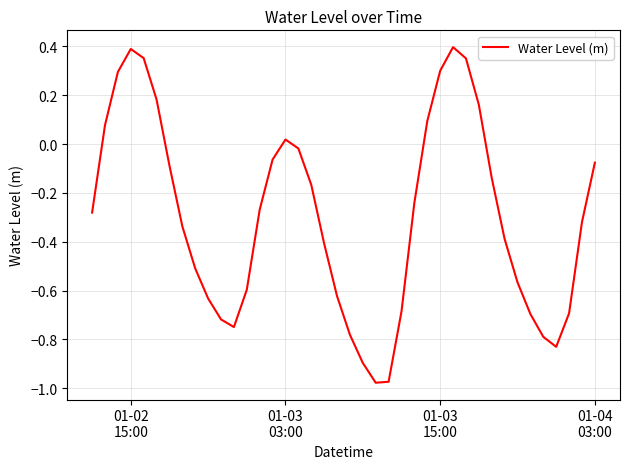

What is the difference between the maximum and minimum values?

1.4